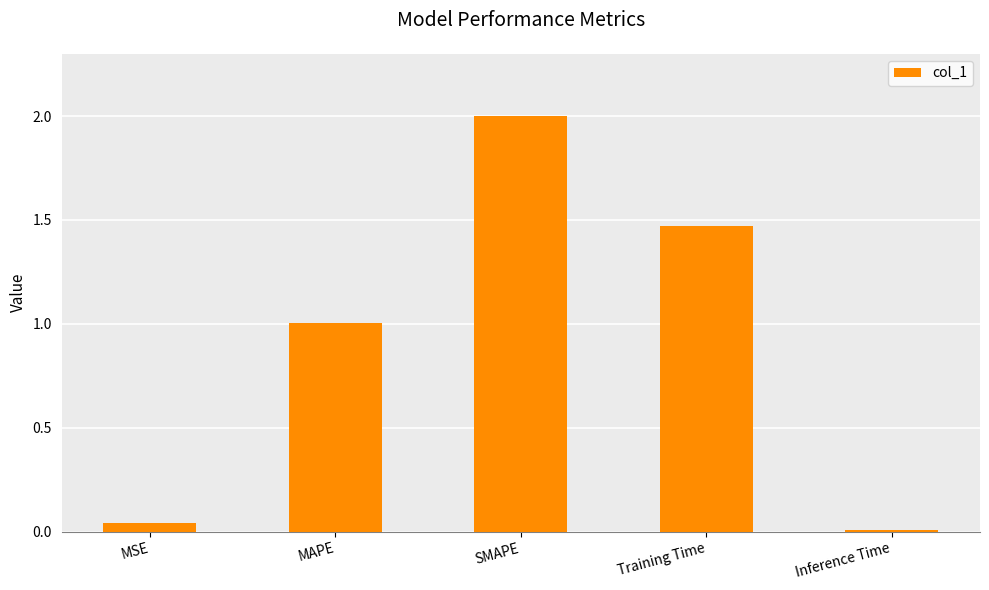

At which label is the value closest to 1?

MAPE